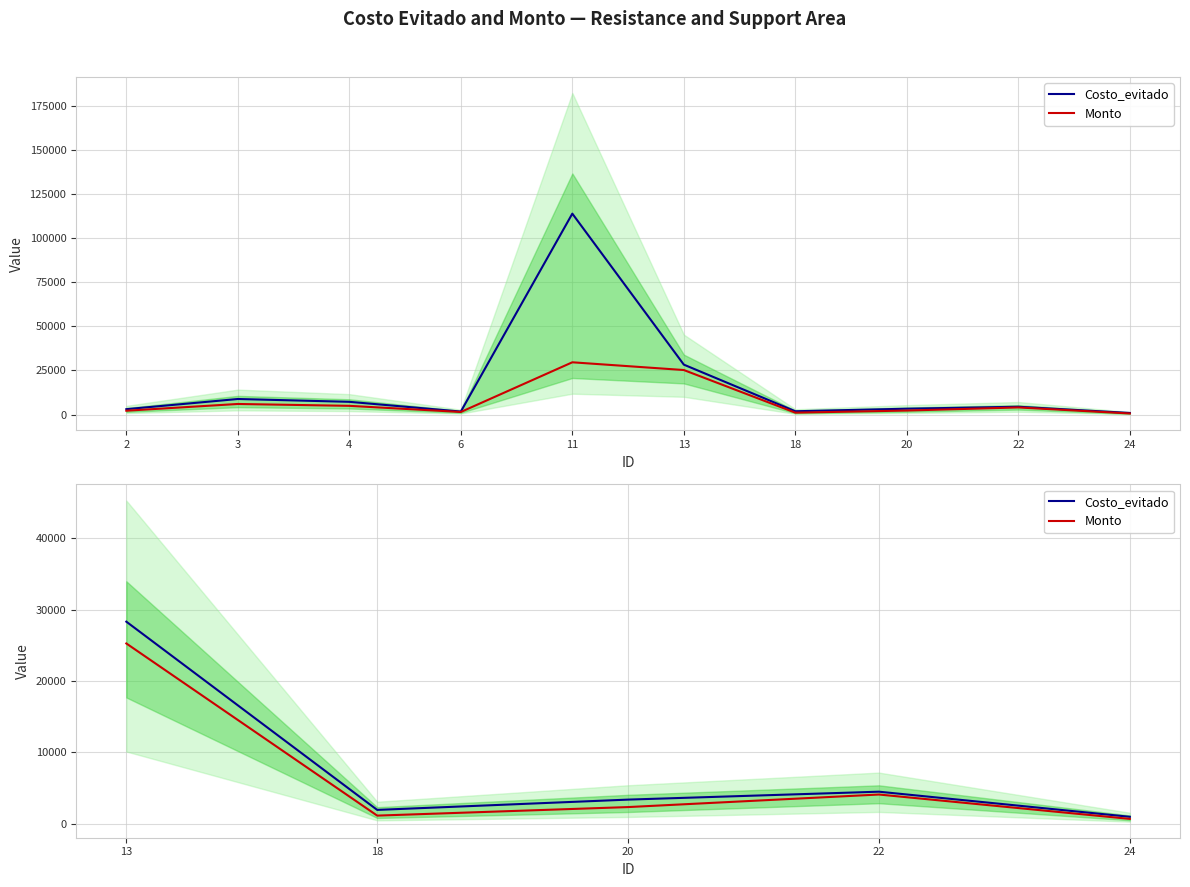

The Monto series shows 934.7 at 24. True or false?

False